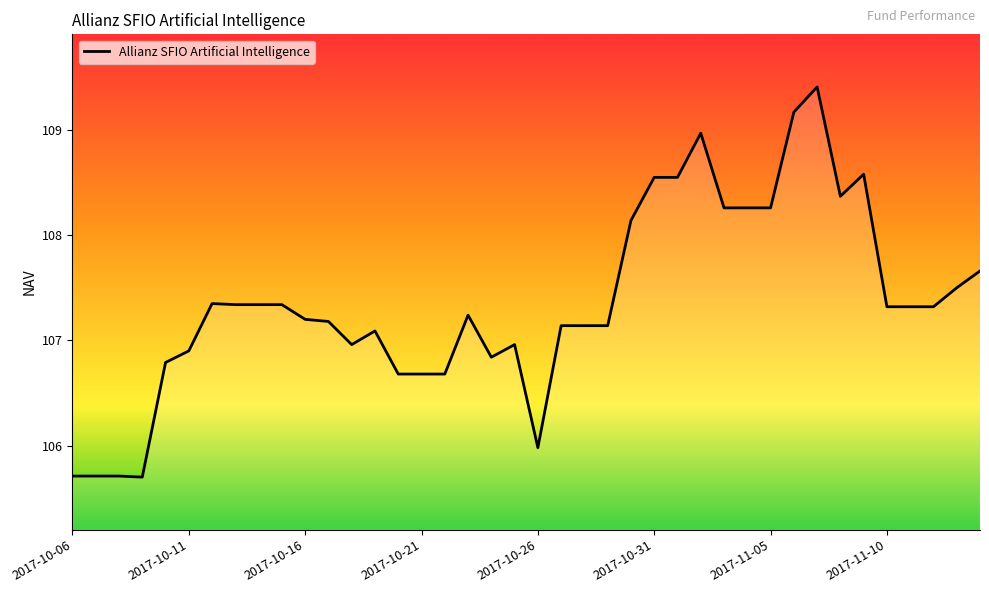

What is the minimum value shown in the chart?

105.7